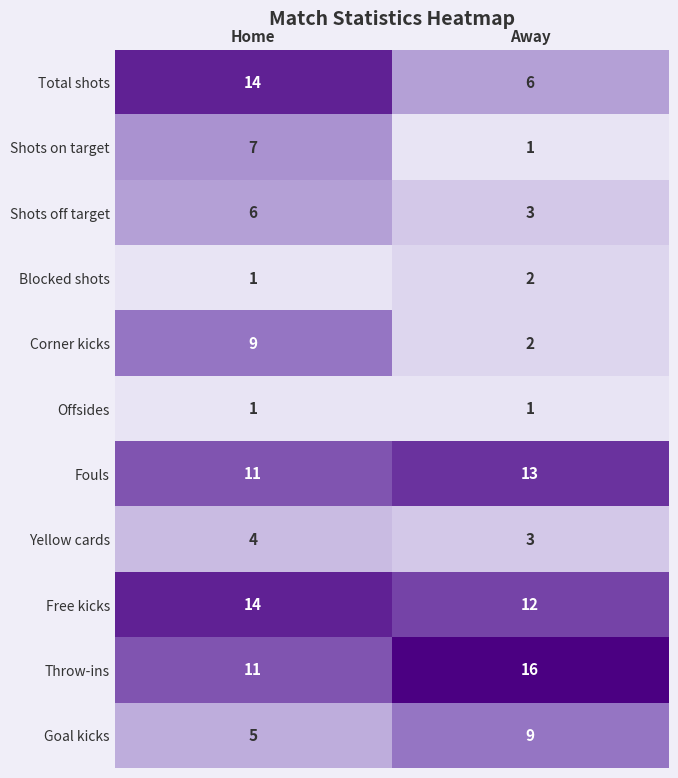

What is the maximum value for Corner kicks?

9